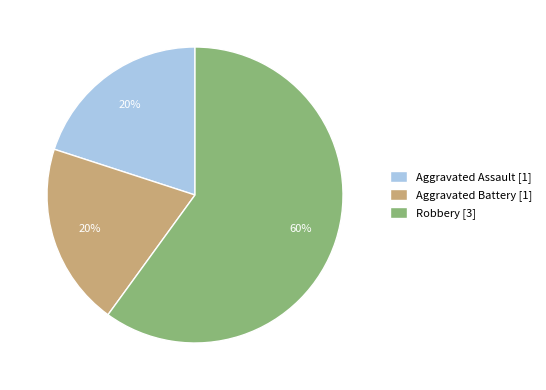

Between Robbery and Aggravated Battery, which is larger?

Robbery